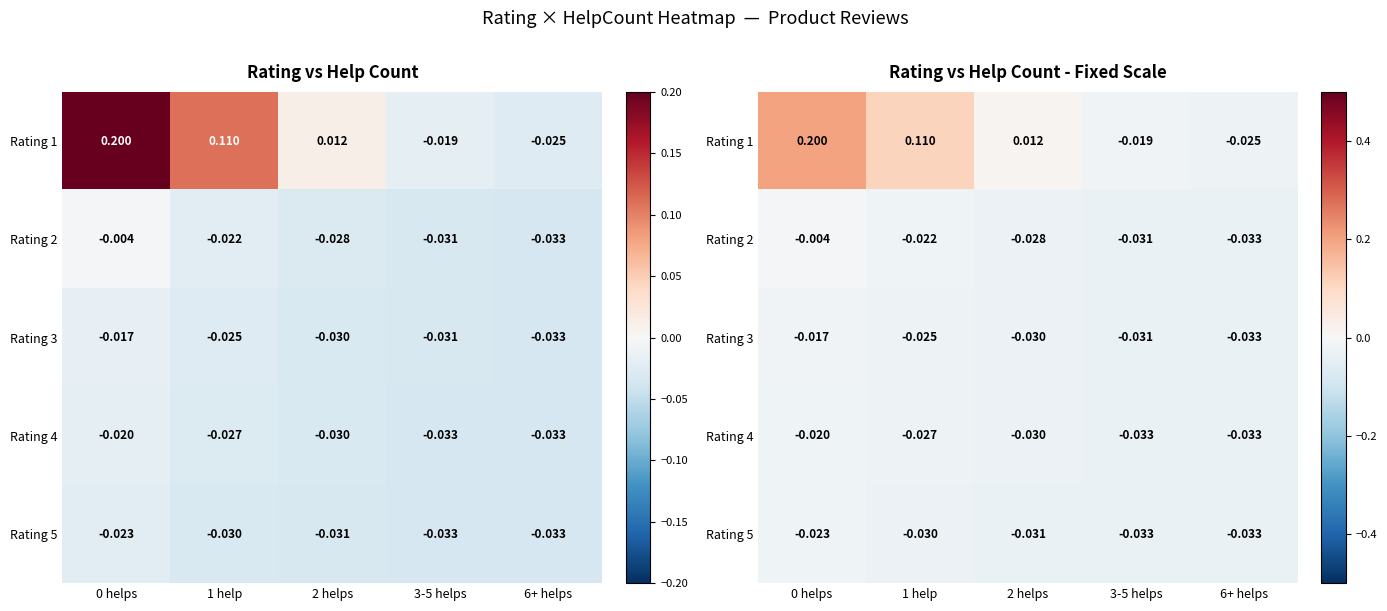

At which label is Rating 4 closest to 0?

0 helps